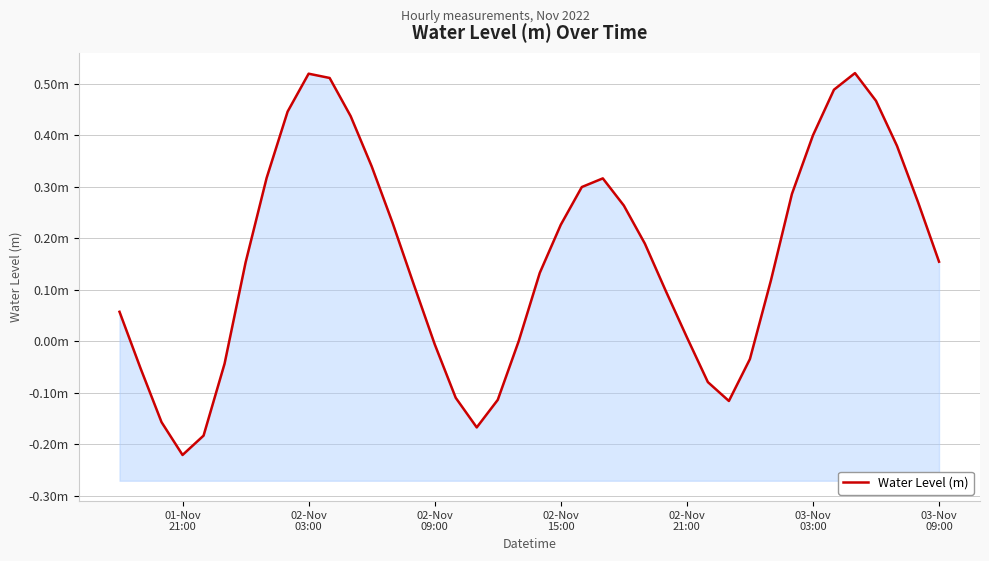

Read the value at 03-Nov 09:00.

0.2